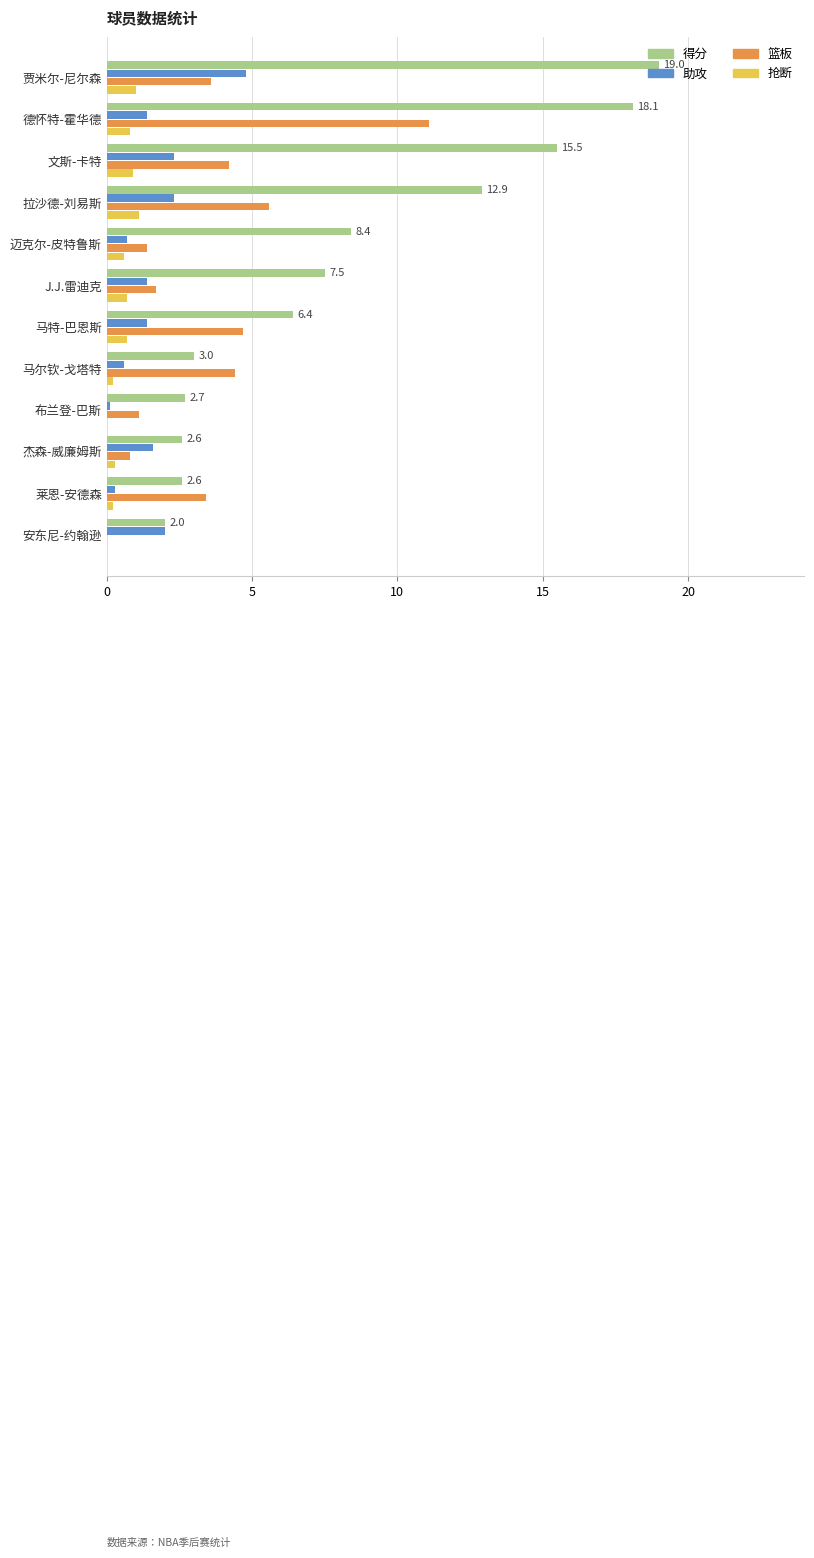

Which series has the largest total across all categories?

得分